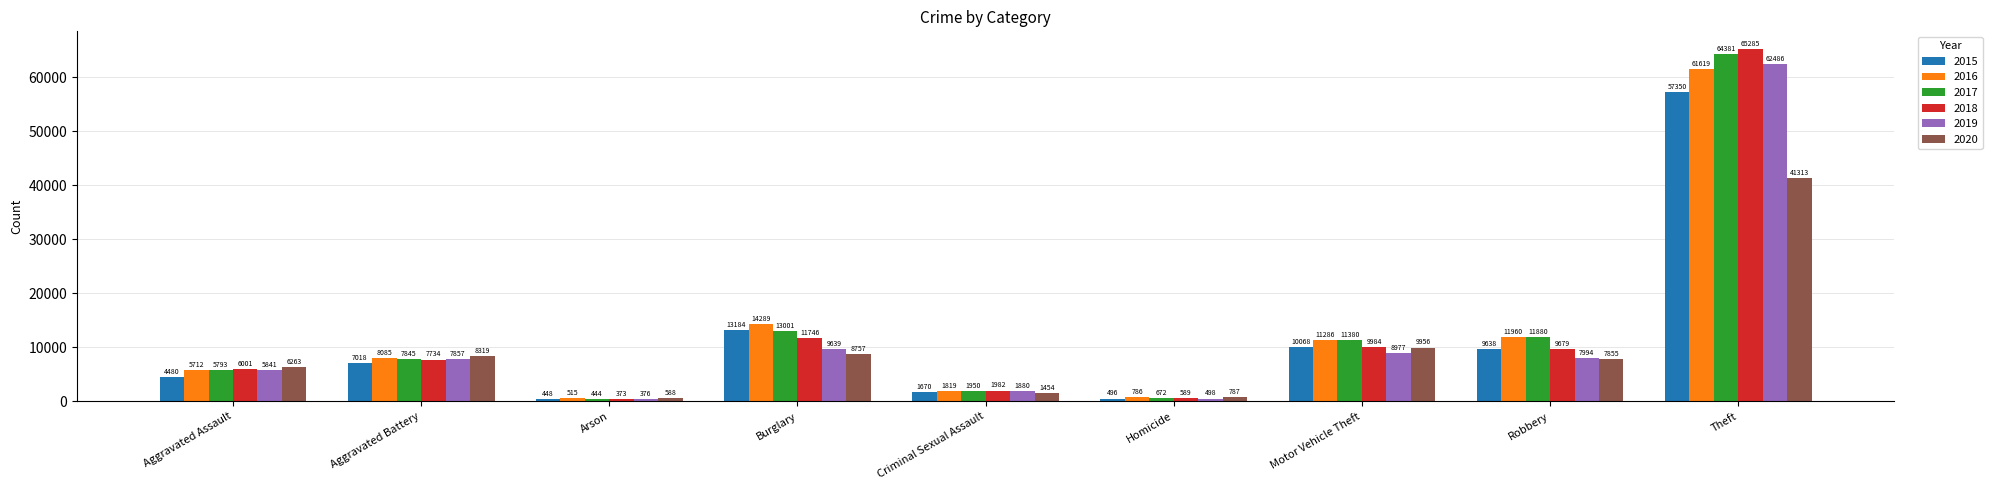

Where is 2019 nearest to the value 31431?

Burglary